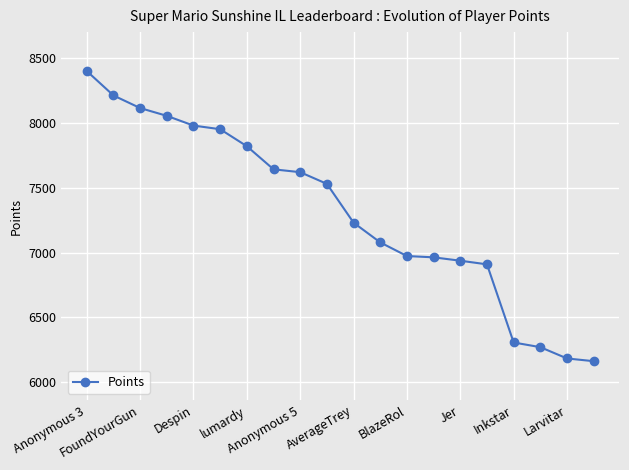

What is the greatest value displayed?

8398